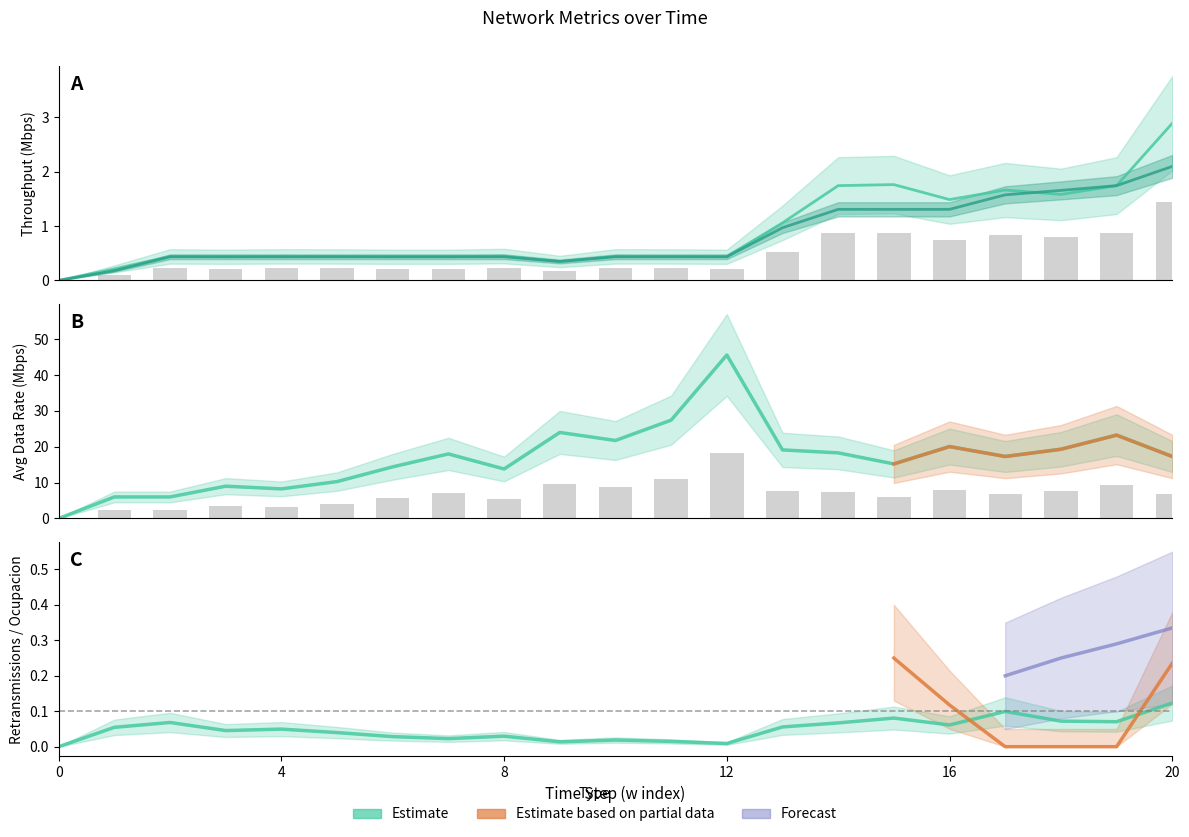

Between 6 and 19, which is larger?

19